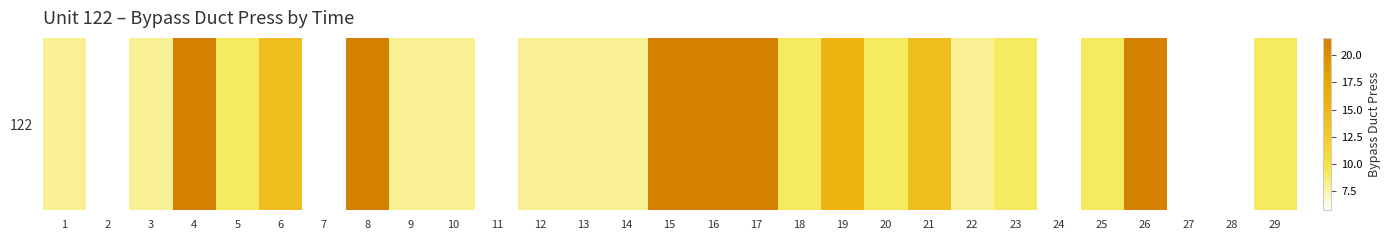

Reading left to right, transcribe all the data shown in this chart.

1=8.0	2=5.7	3=8.0	4=21.6	5=9.0	6=13.7	7=5.7	8=21.6	9=8.0	10=8.0	11=5.7	12=8.0	13=8.0	14=8.0	15=21.6	16=21.6	17=21.6	18=9.0	19=15.5	20=9.0	21=13.7	22=8.0	23=9.0	24=5.7	25=9.0	26=21.6	27=5.7	28=5.7	29=9.0